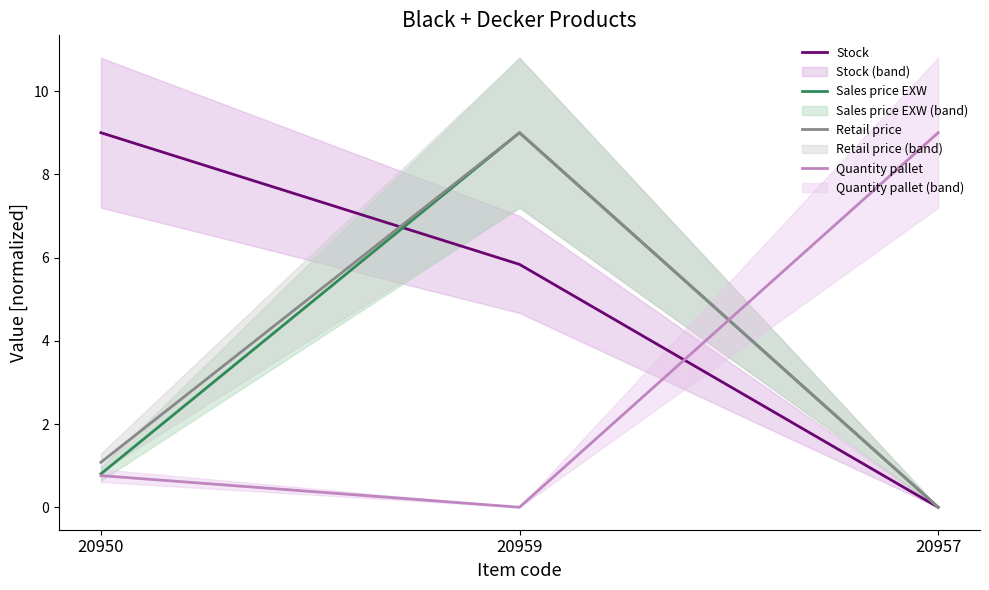

At 20950, list the series in order from largest to smallest.

Stock, Retail price, Sales price EXW, Quantity pallet